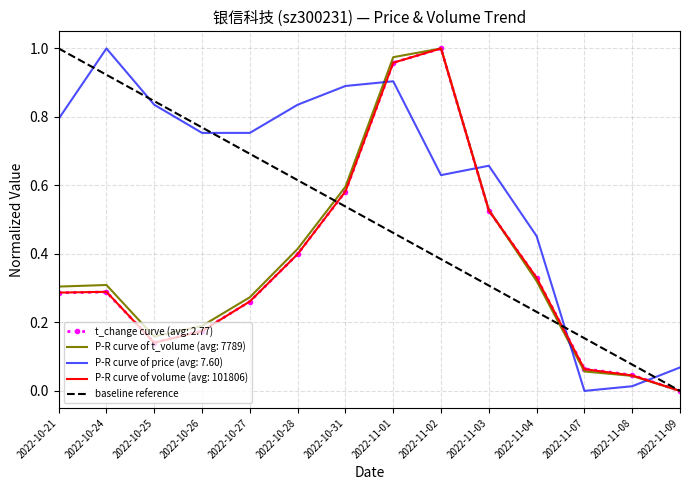

The P-R curve of volume (avg: 101806) series shows 0.1 at 2022-10-24. True or false?

False